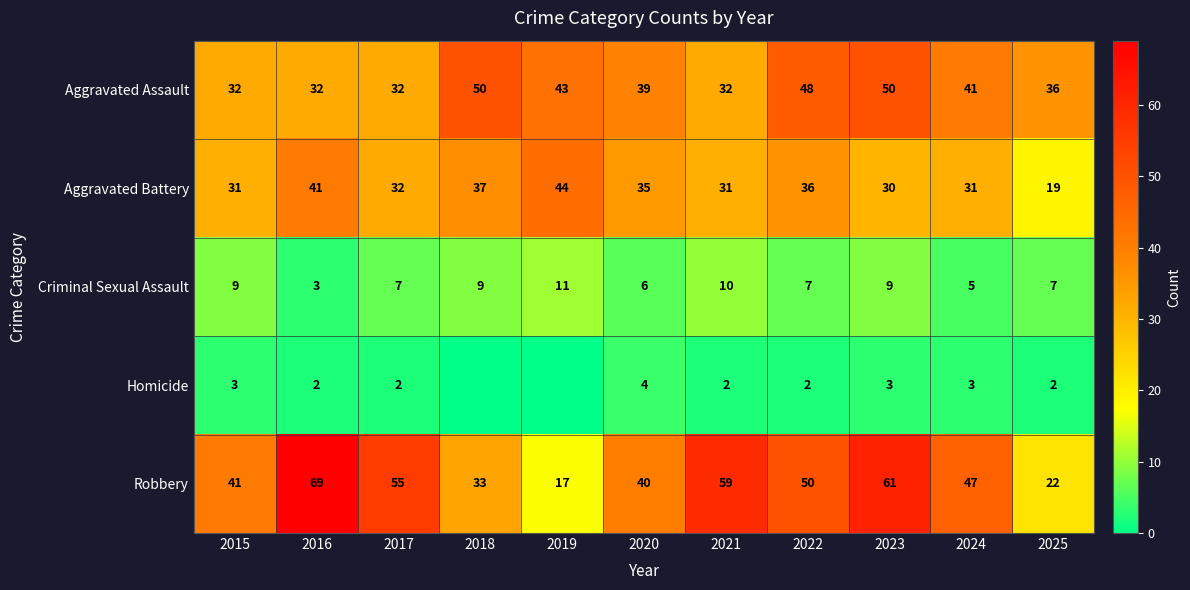

How many values in the Robbery series are below 47?

5